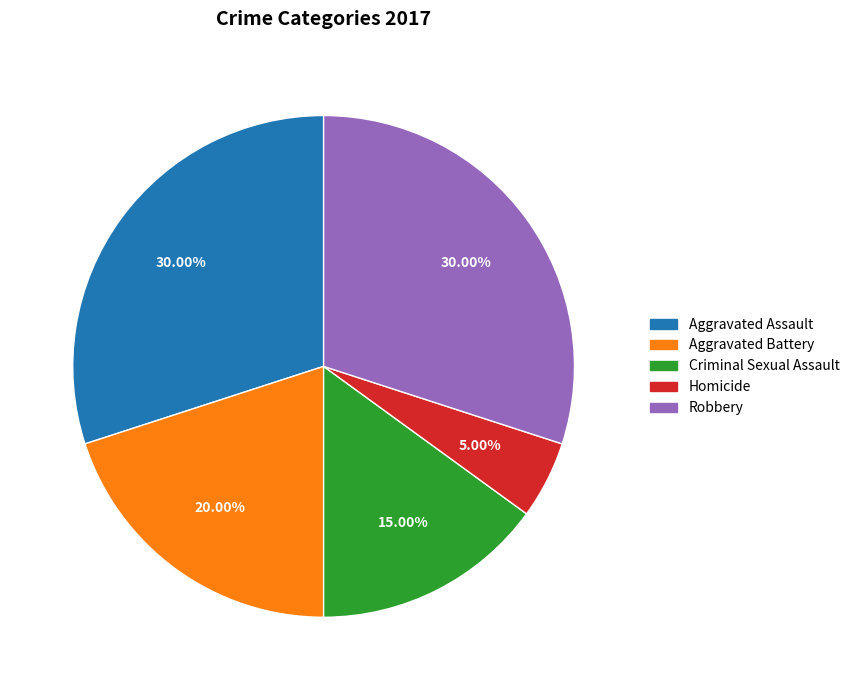

How much of the chart is everything except Aggravated Battery?

80.0%